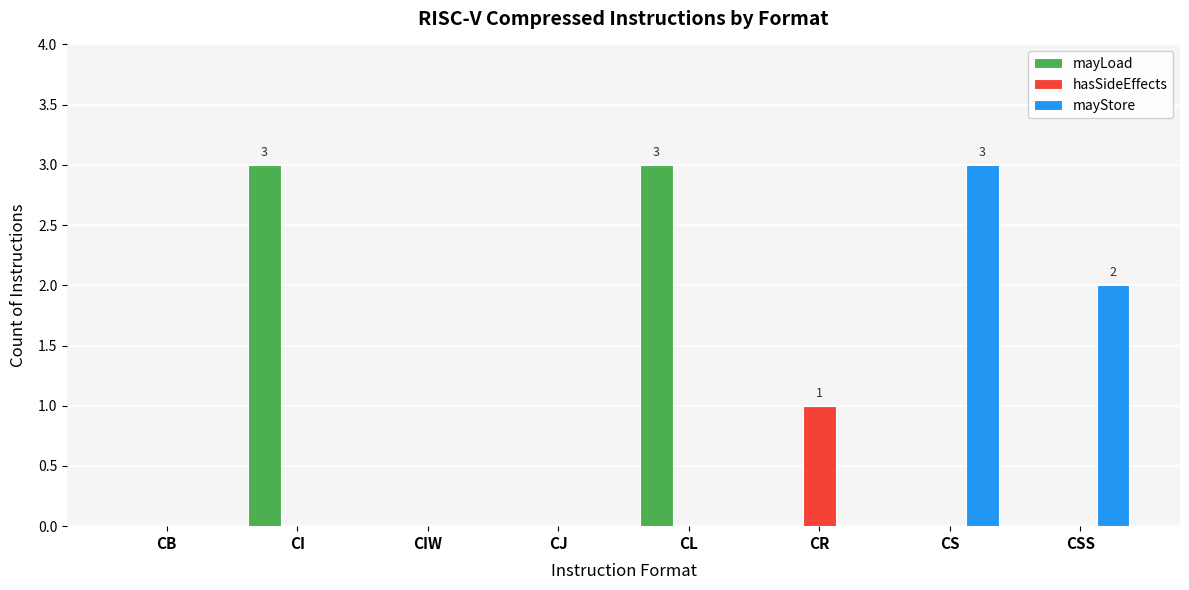

True or false: hasSideEffects has a value of 0 at CL.

True